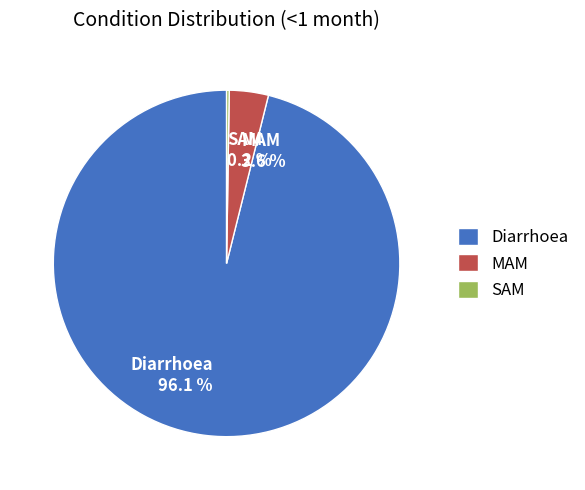

Is there a majority slice in this chart?

Yes